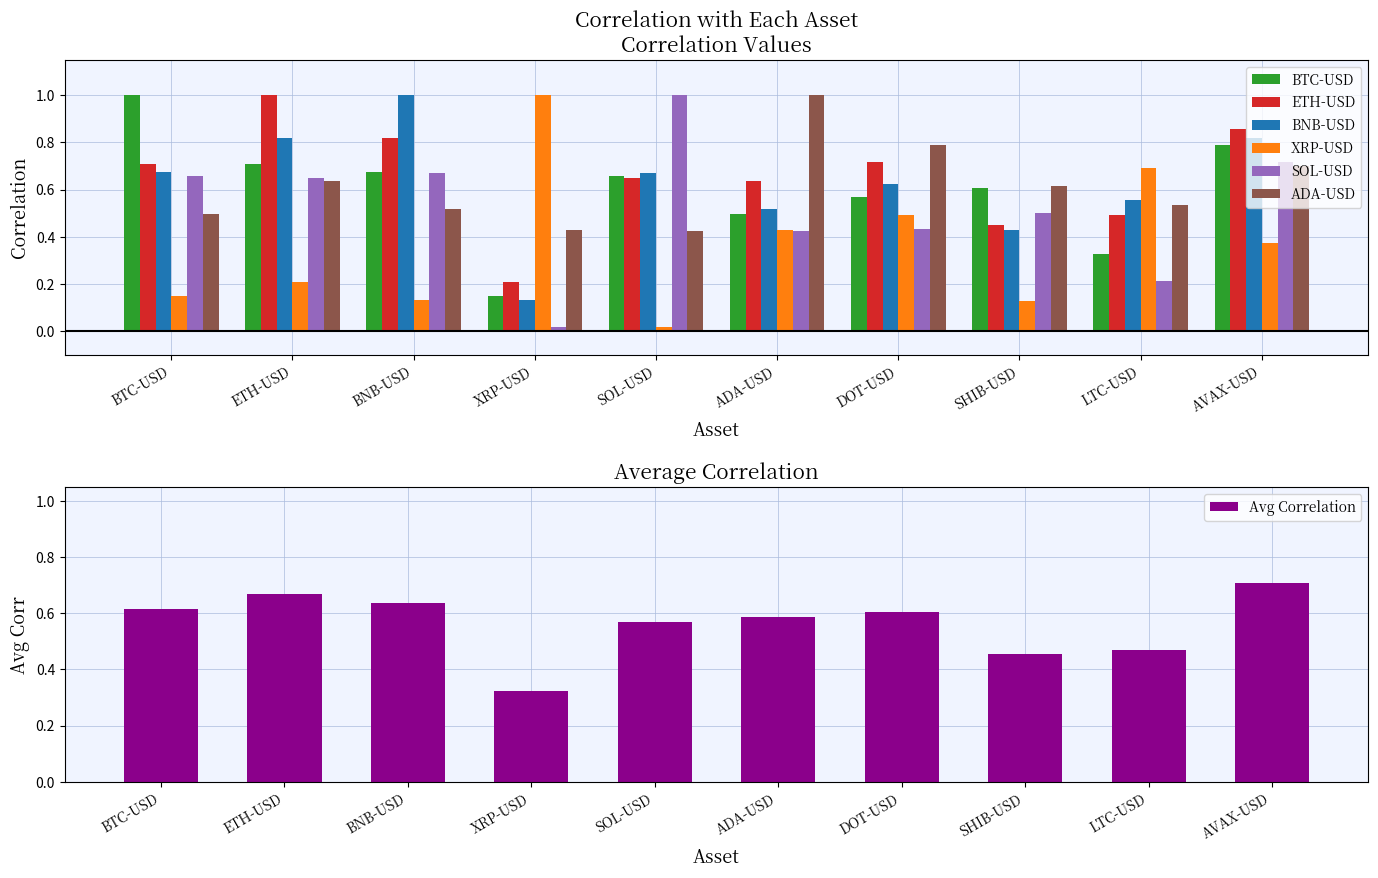

Reading left to right, extract all data points from this chart.

BTC-USD: BTC-USD=1.0	ETH-USD=0.7	BNB-USD=0.7	XRP-USD=0.1	SOL-USD=0.7	ADA-USD=0.5	DOT-USD=0.6	SHIB-USD=0.6	LTC-USD=0.3	AVAX-USD=0.8
ETH-USD: BTC-USD=0.7	ETH-USD=1.0	BNB-USD=0.8	XRP-USD=0.2	SOL-USD=0.6	ADA-USD=0.6	DOT-USD=0.7	SHIB-USD=0.5	LTC-USD=0.5	AVAX-USD=0.9
BNB-USD: BTC-USD=0.7	ETH-USD=0.8	BNB-USD=1.0	XRP-USD=0.1	SOL-USD=0.7	ADA-USD=0.5	DOT-USD=0.6	SHIB-USD=0.4	LTC-USD=0.6	AVAX-USD=0.8
XRP-USD: BTC-USD=0.1	ETH-USD=0.2	BNB-USD=0.1	XRP-USD=1.0	SOL-USD=0.0	ADA-USD=0.4	DOT-USD=0.5	SHIB-USD=0.1	LTC-USD=0.7	AVAX-USD=0.4
SOL-USD: BTC-USD=0.7	ETH-USD=0.6	BNB-USD=0.7	XRP-USD=0.0	SOL-USD=1.0	ADA-USD=0.4	DOT-USD=0.4	SHIB-USD=0.5	LTC-USD=0.2	AVAX-USD=0.7
ADA-USD: BTC-USD=0.5	ETH-USD=0.6	BNB-USD=0.5	XRP-USD=0.4	SOL-USD=0.4	ADA-USD=1.0	DOT-USD=0.8	SHIB-USD=0.6	LTC-USD=0.5	AVAX-USD=0.7